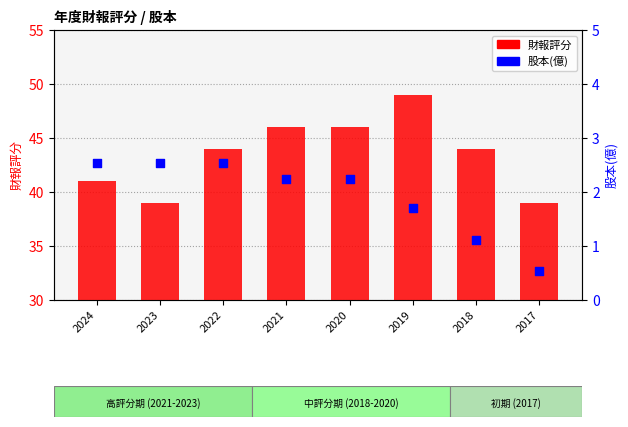

What are all the series names shown in the legend?

財報評分, 股本(億)